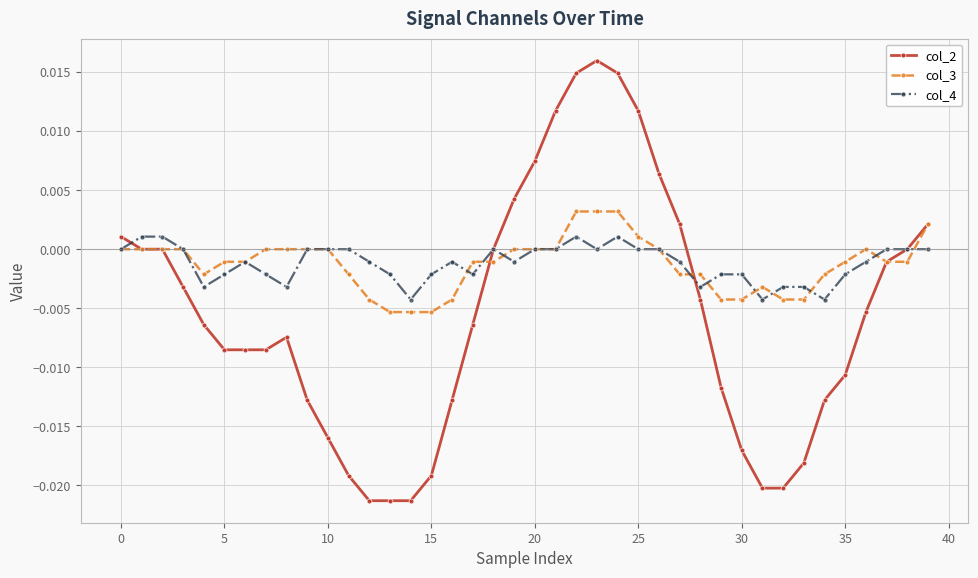

Count the number of categories in the chart.

40